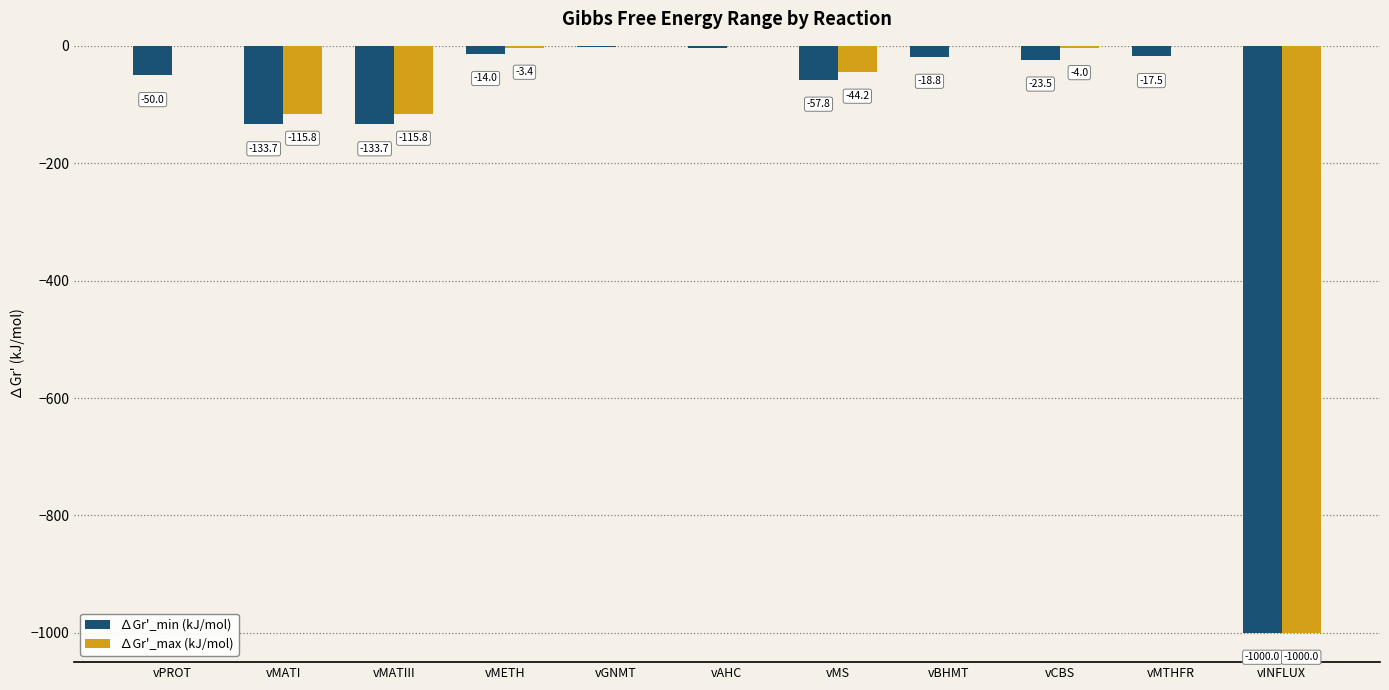

Which series has the largest total across all categories?

∆Gr'_max (kJ/mol)